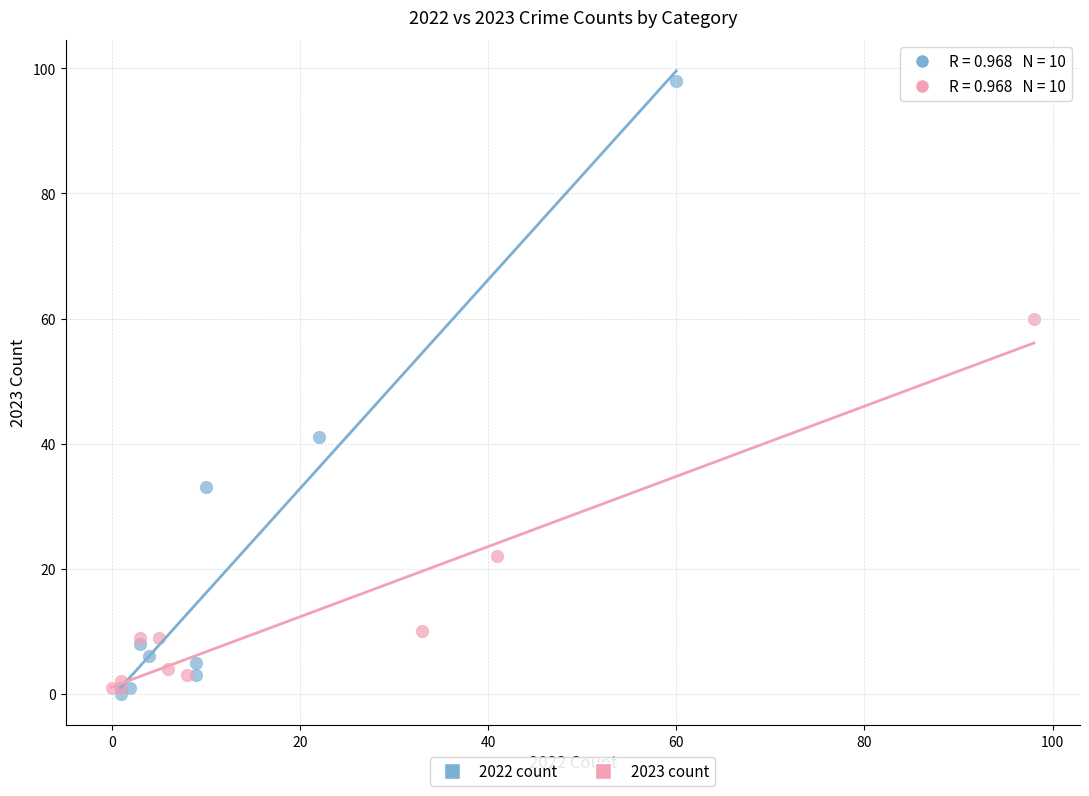

What are all the series names shown in the legend?

2022 count, 2023 count